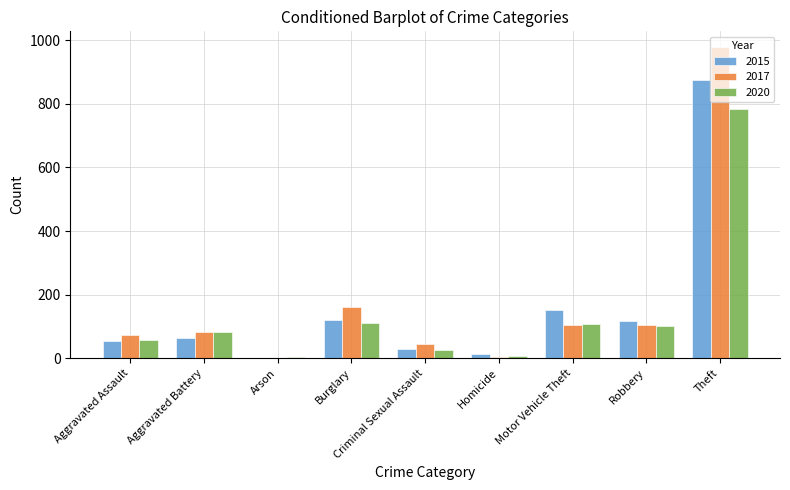

At which label is 2020 closest to 393?

Burglary